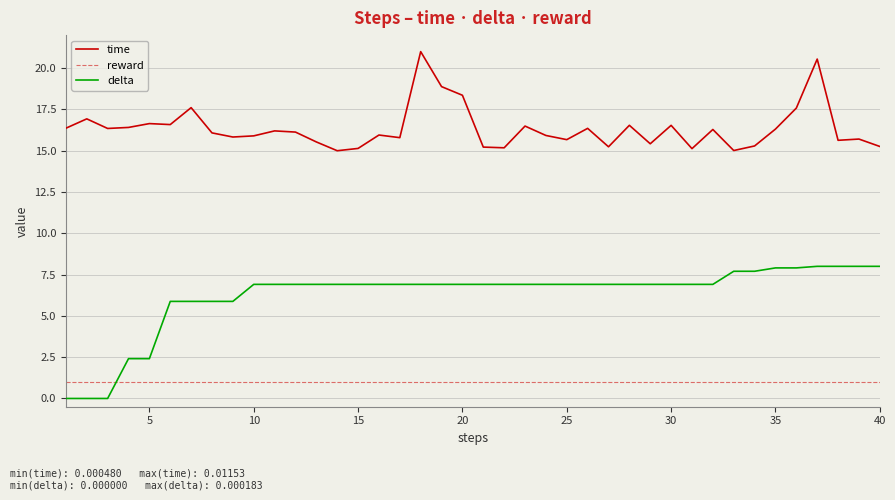

Which series has the widest spread of values?

delta